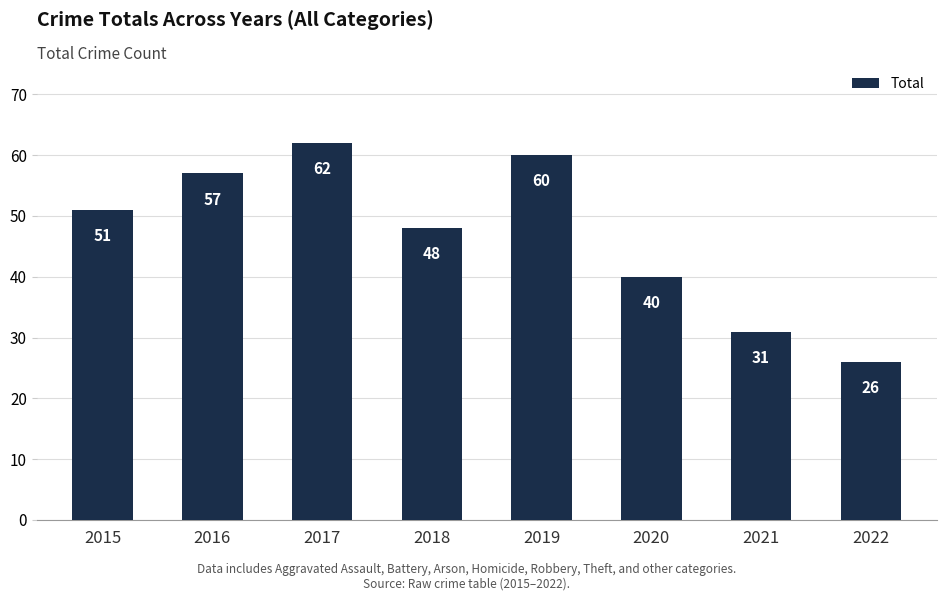

Count the number of categories in the chart.

8